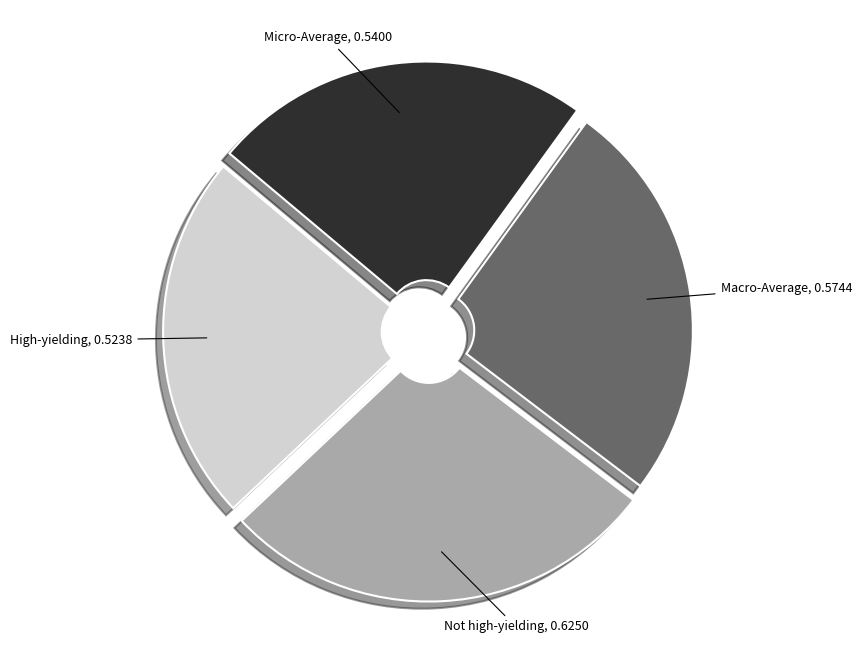

How many segments does this pie chart have?

4